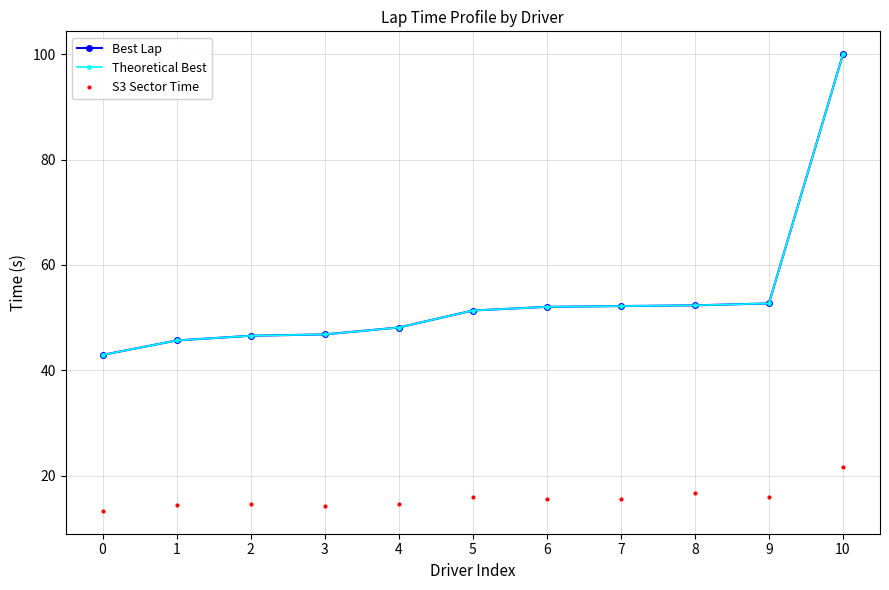

True or false: Theoretical Best has more than 2 points higher than both neighbors.

False